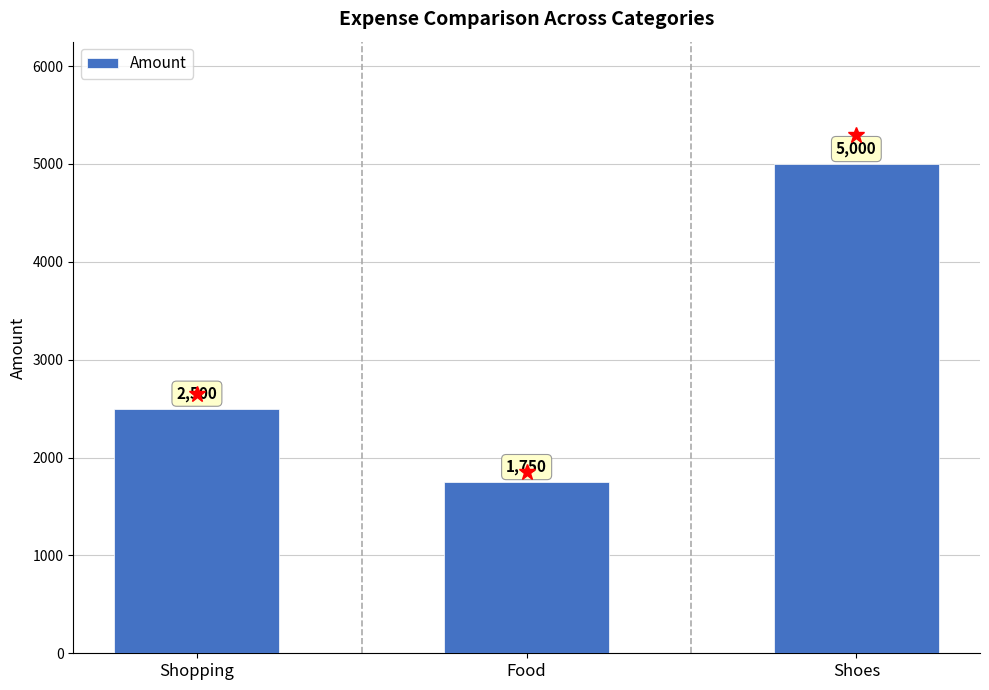

Which has a higher value, Shopping or Food?

Shopping